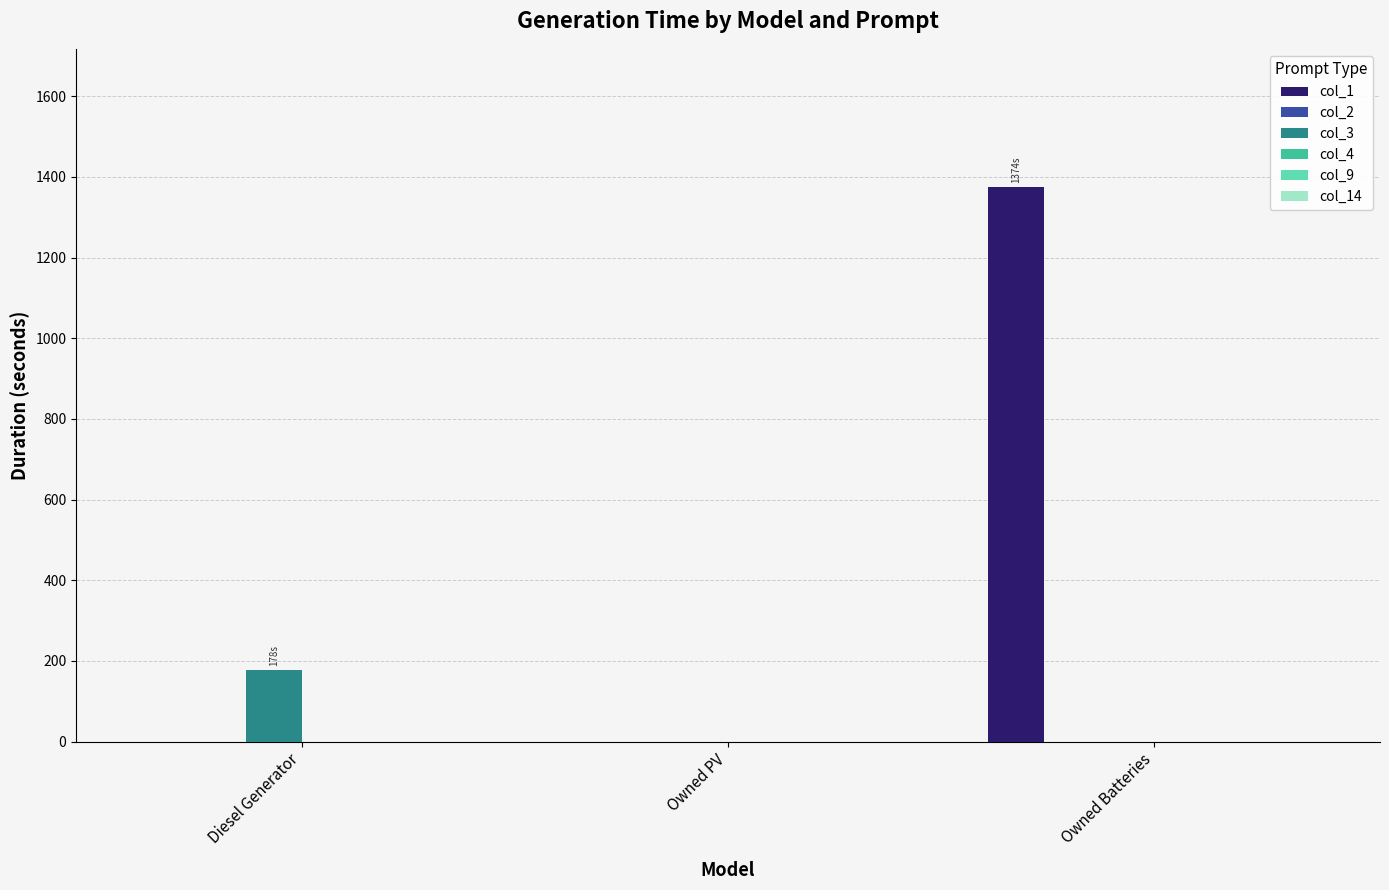

True or false: col_3 has a value of 0 at Owned Batteries.

True